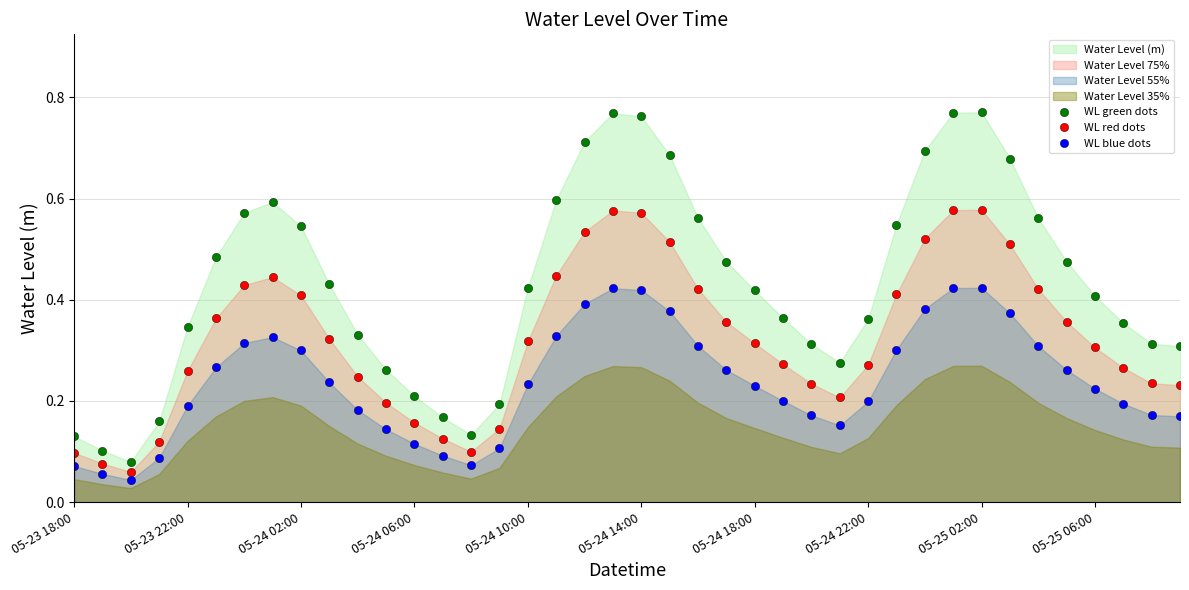

True or false: WL blue dots and WL green dots cross at least once.

False